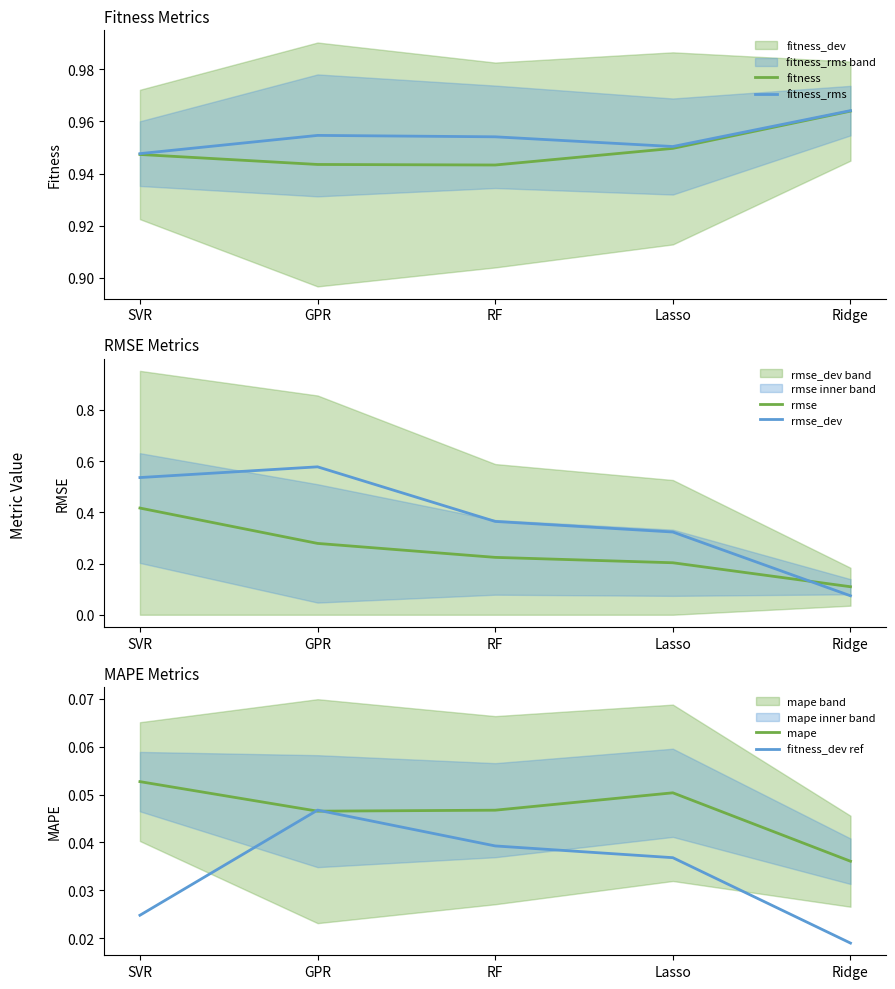

At which label does rmse_dev reach its peak?

GPR